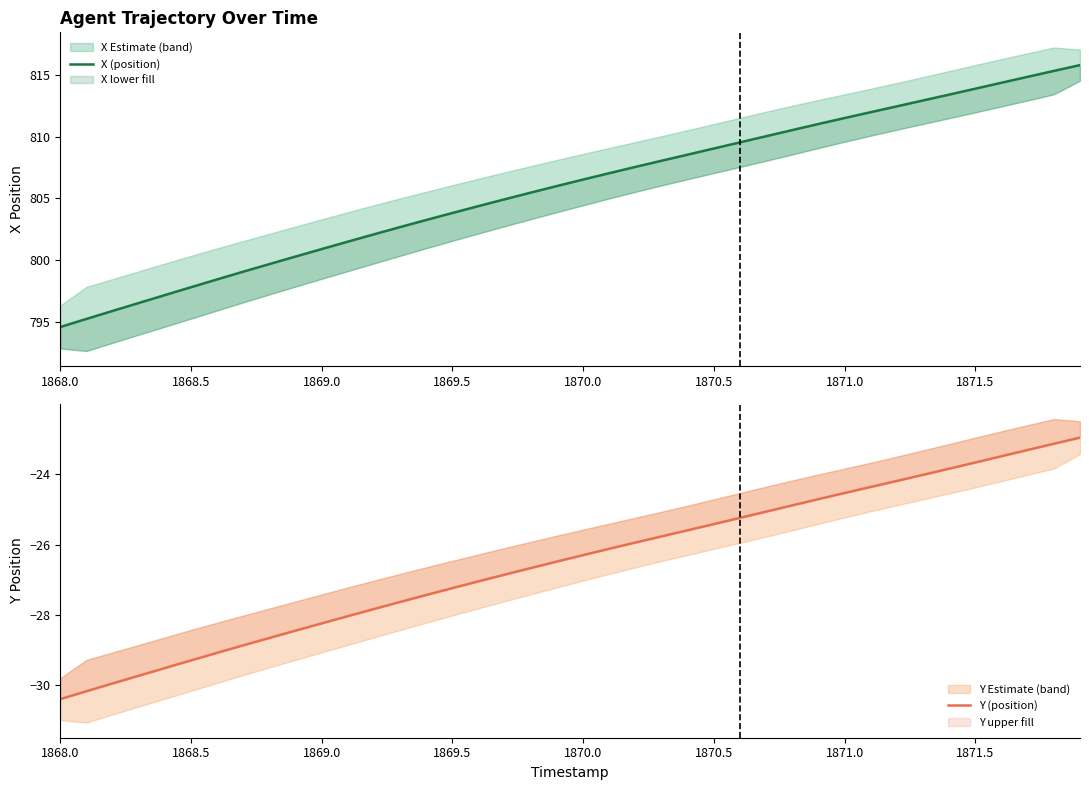

What is the value of the X (position) point at the 18th from the left?

804.9